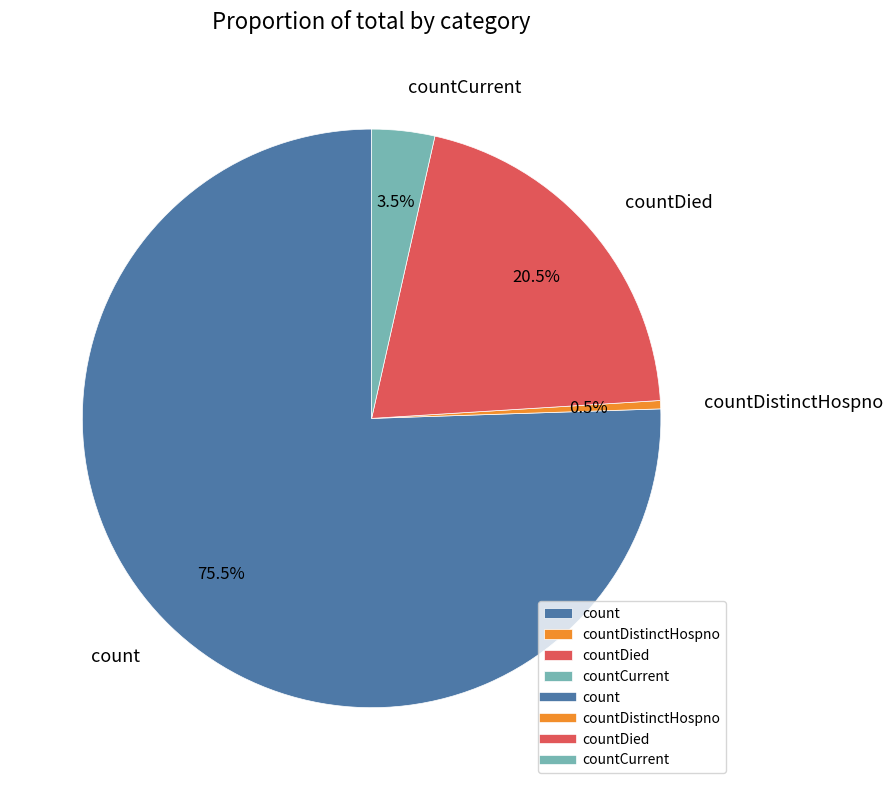

How much of the chart is everything except countCurrent?

96.5%